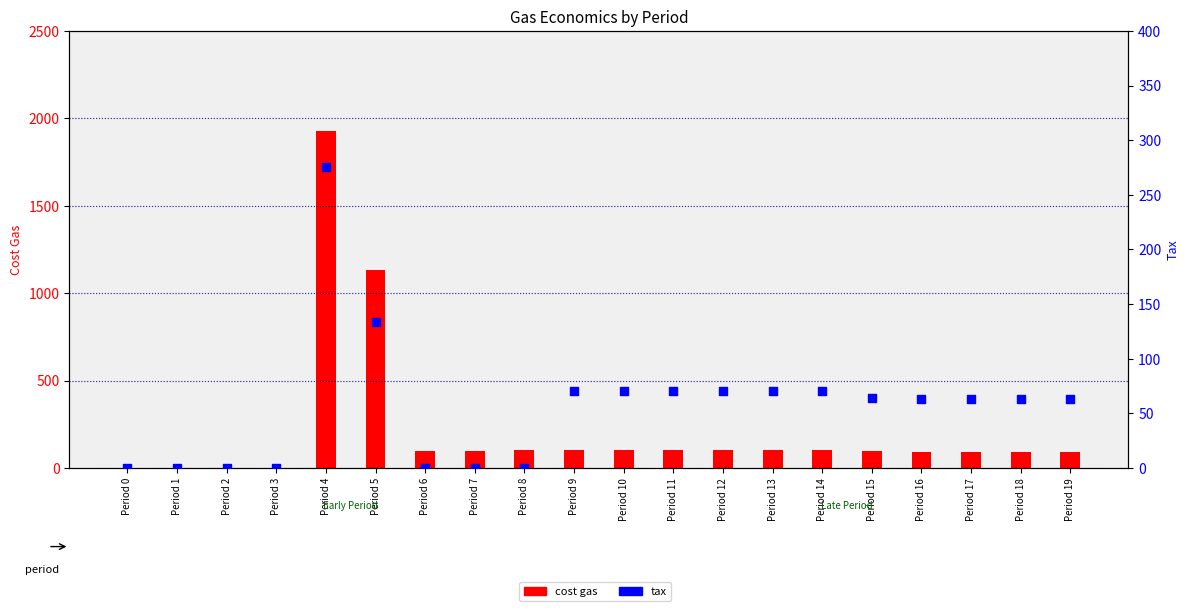

At which category is the sum across all series the highest?

Period 4